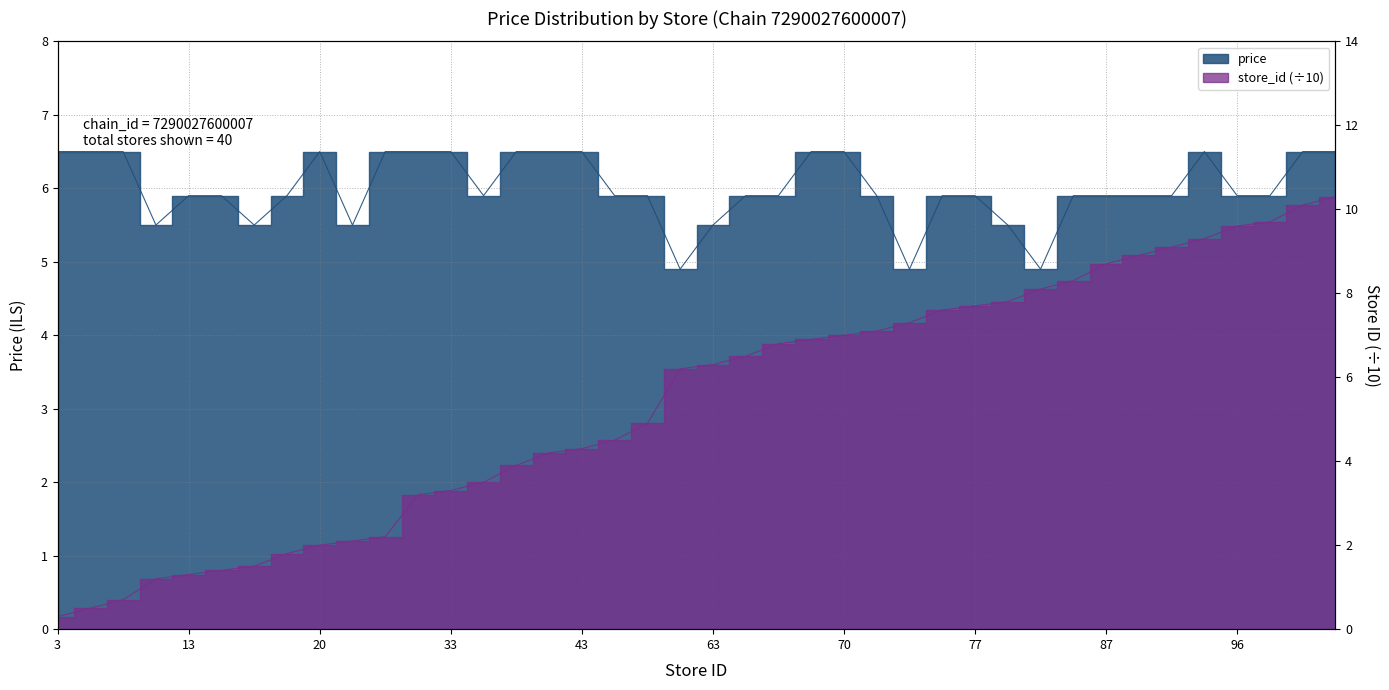

Does the chart display data point markers on the line(s)?

No